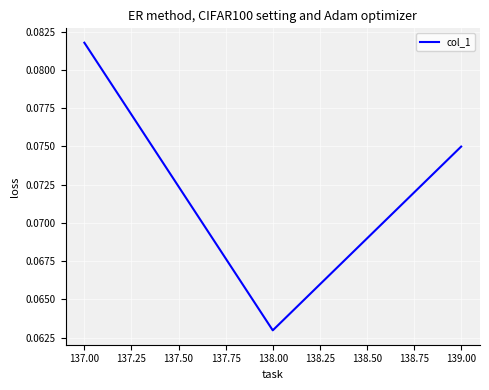

Is this an area chart (filled region under the line)?

No